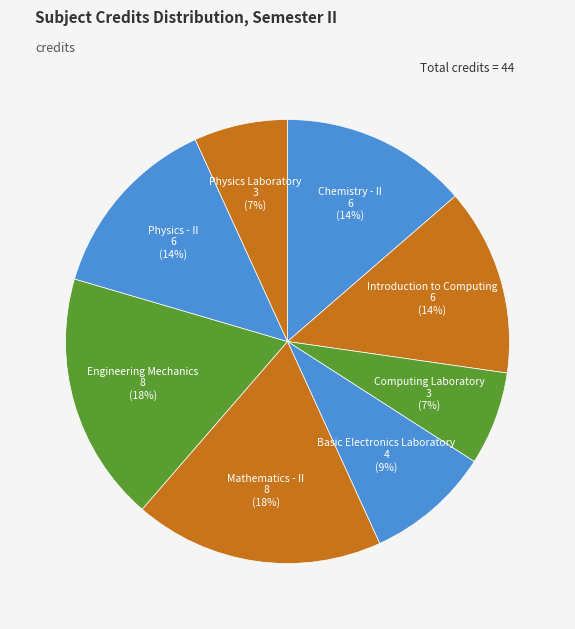

Rank the categories by value from highest to lowest.

Mathematics - II, Engineering Mechanics, Chemistry - II, Introduction to Computing, Physics - II, Basic Electronics Laboratory, Computing Laboratory, Physics Laboratory